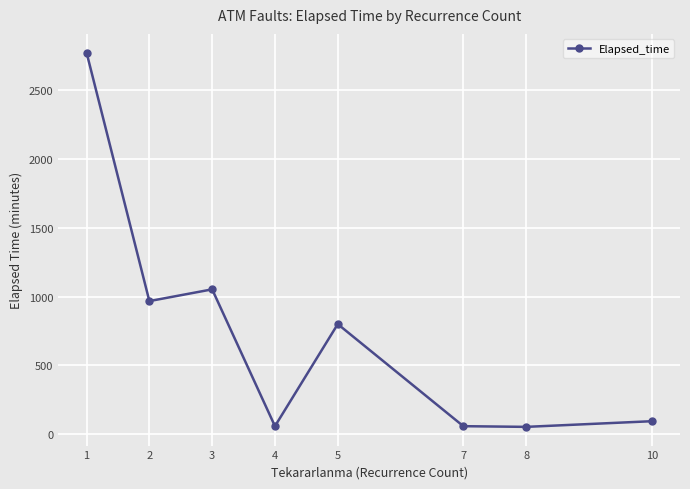

What is the difference between the maximum and minimum values?

2713.4